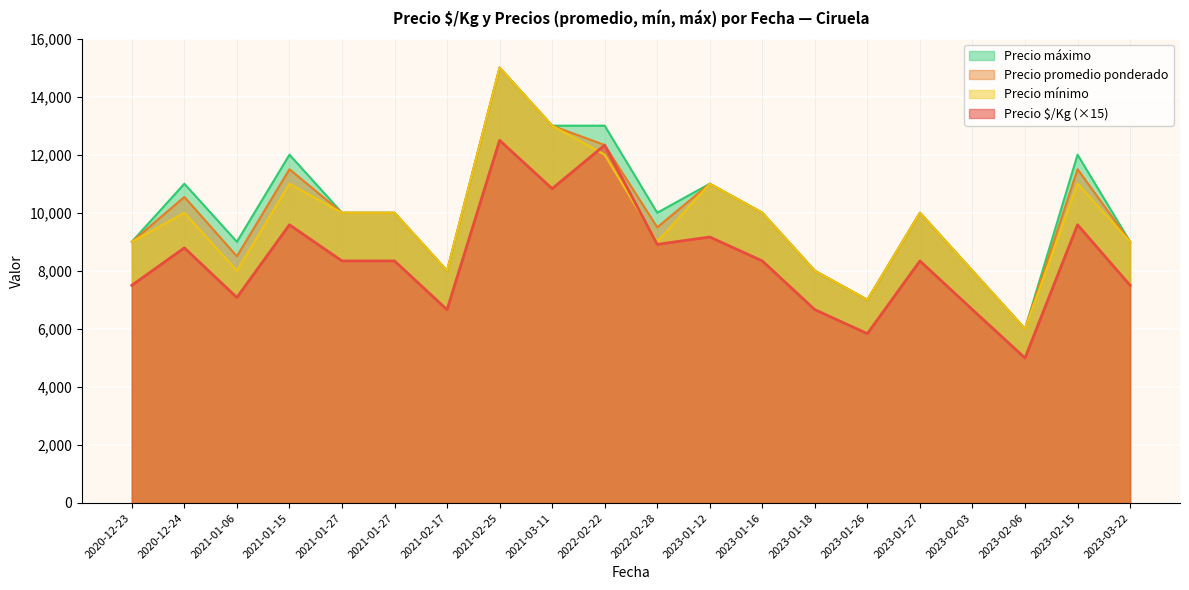

Is it true that Precio máximo equals 21665 at 2022-02-22?

False